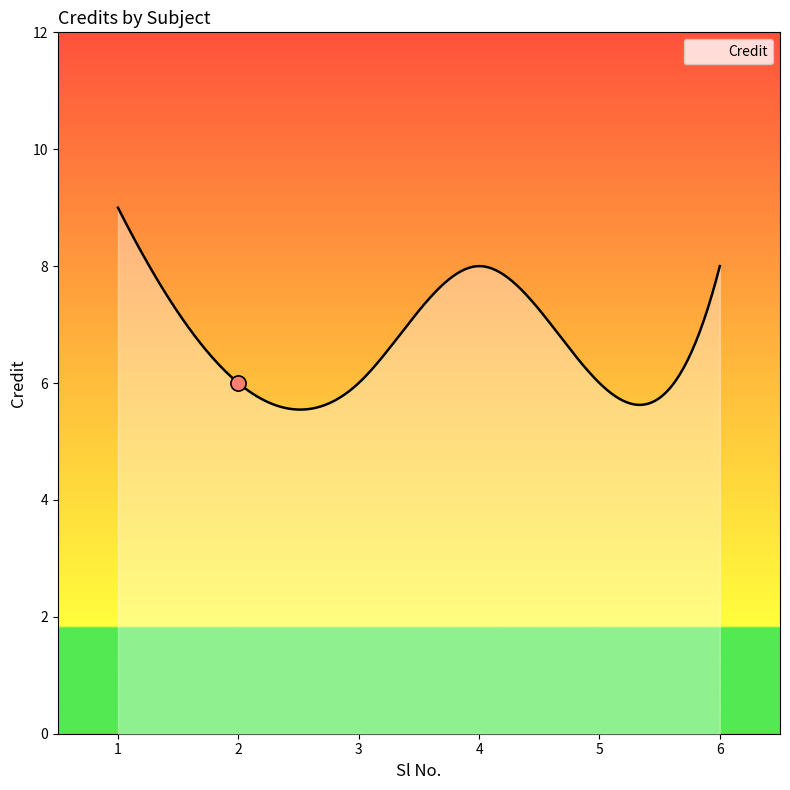

Which has a higher value, 5 or 3?

5